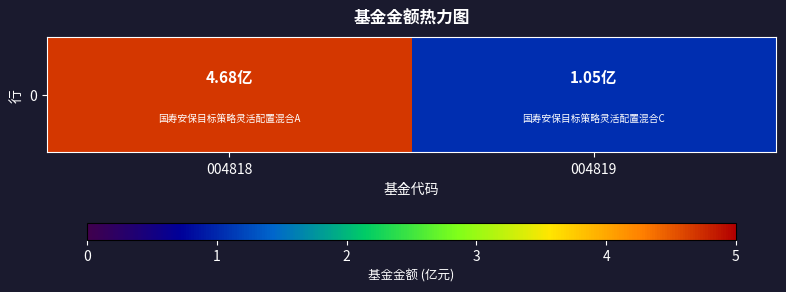

Reading right to left, extract all data points from this chart.

004819=1.1	004818=4.7